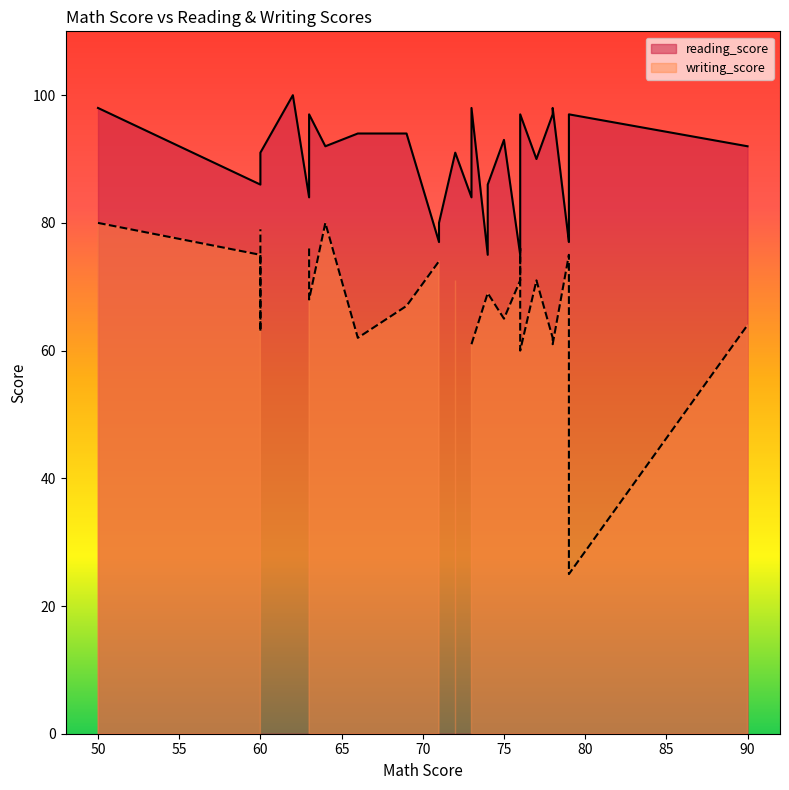

Between 63 and 66, which is larger?

66